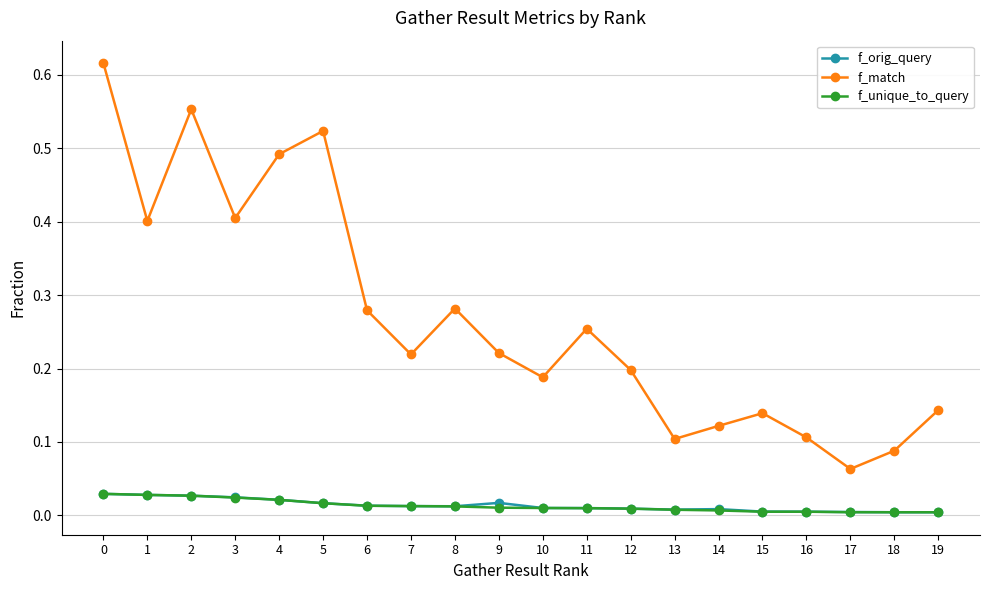

Is it true that f_orig_query equals 0.0 at 8?

True